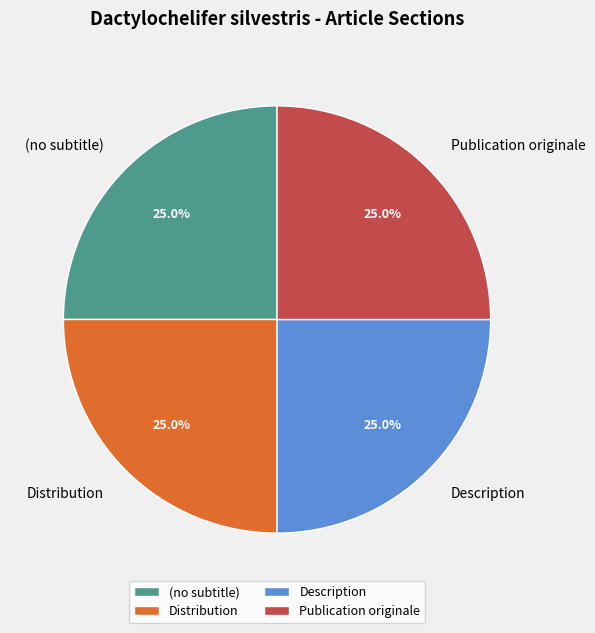

Does any single category account for the majority?

No